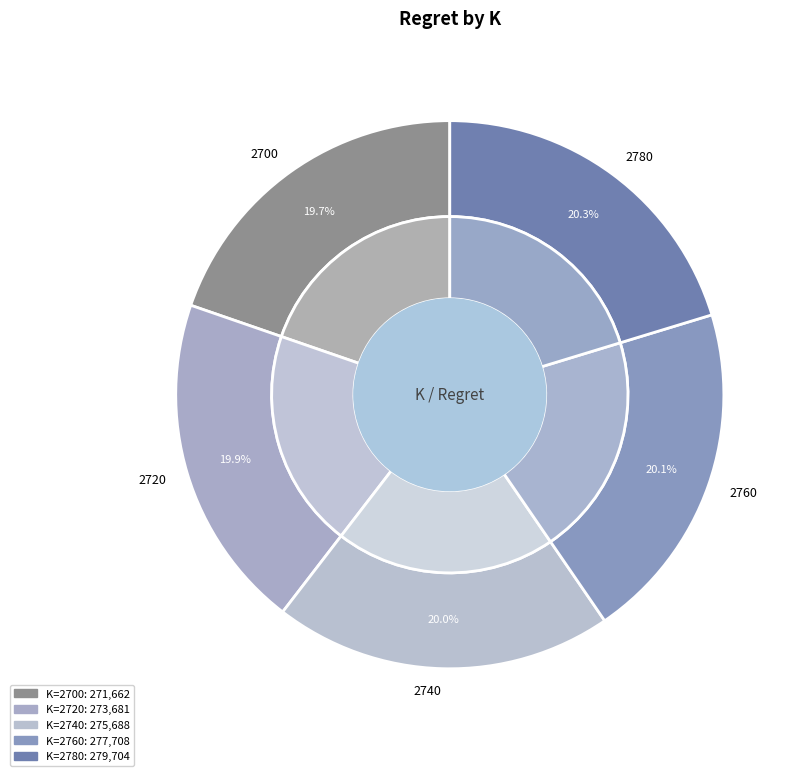

Is it true that 2780 is 5% of the pie?

False